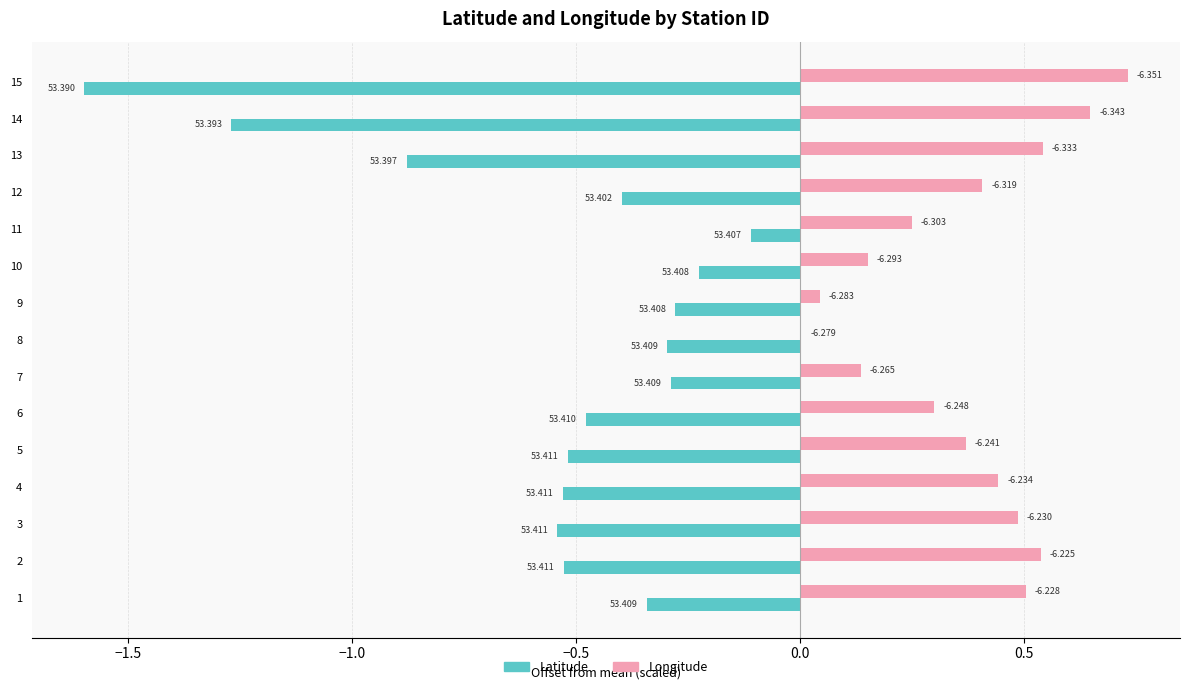

What are all the series names shown in the legend?

Latitude, Longitude